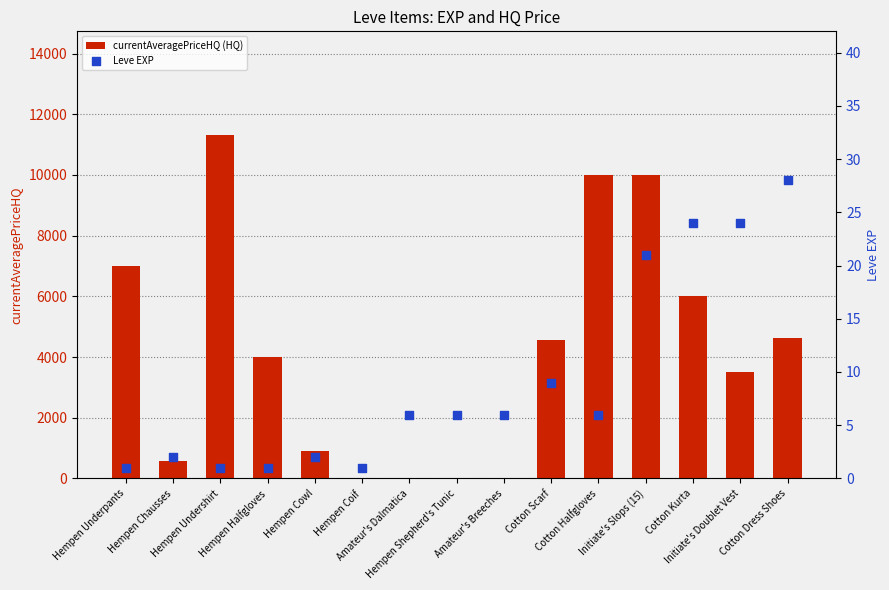

Which series has the largest Y range (max minus min)?

currentAveragePriceHQ (HQ)